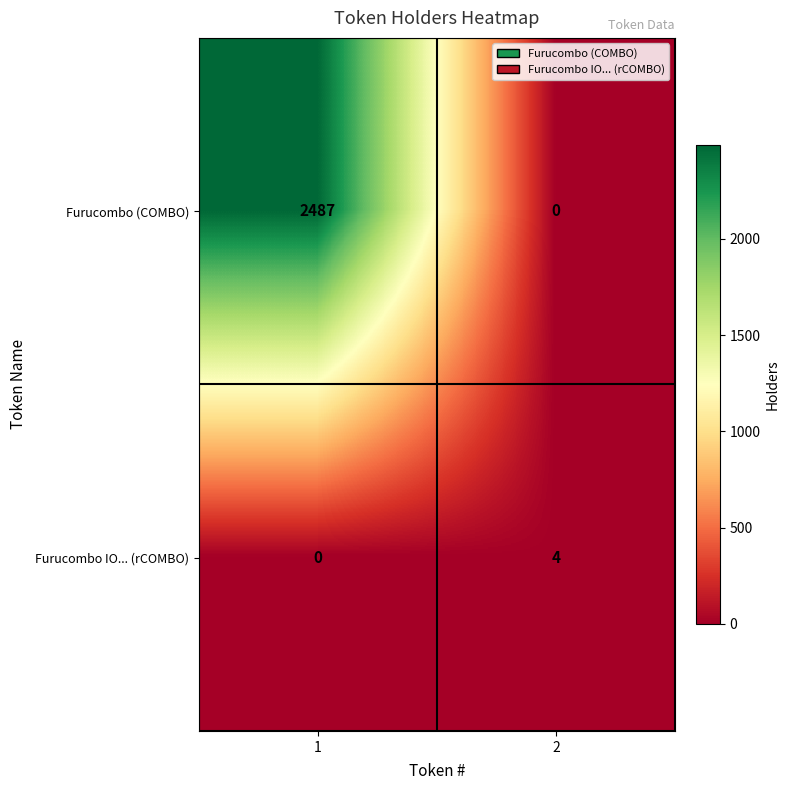

The Furucombo IO... (rCOMBO) series shows 4 at 2. True or false?

True